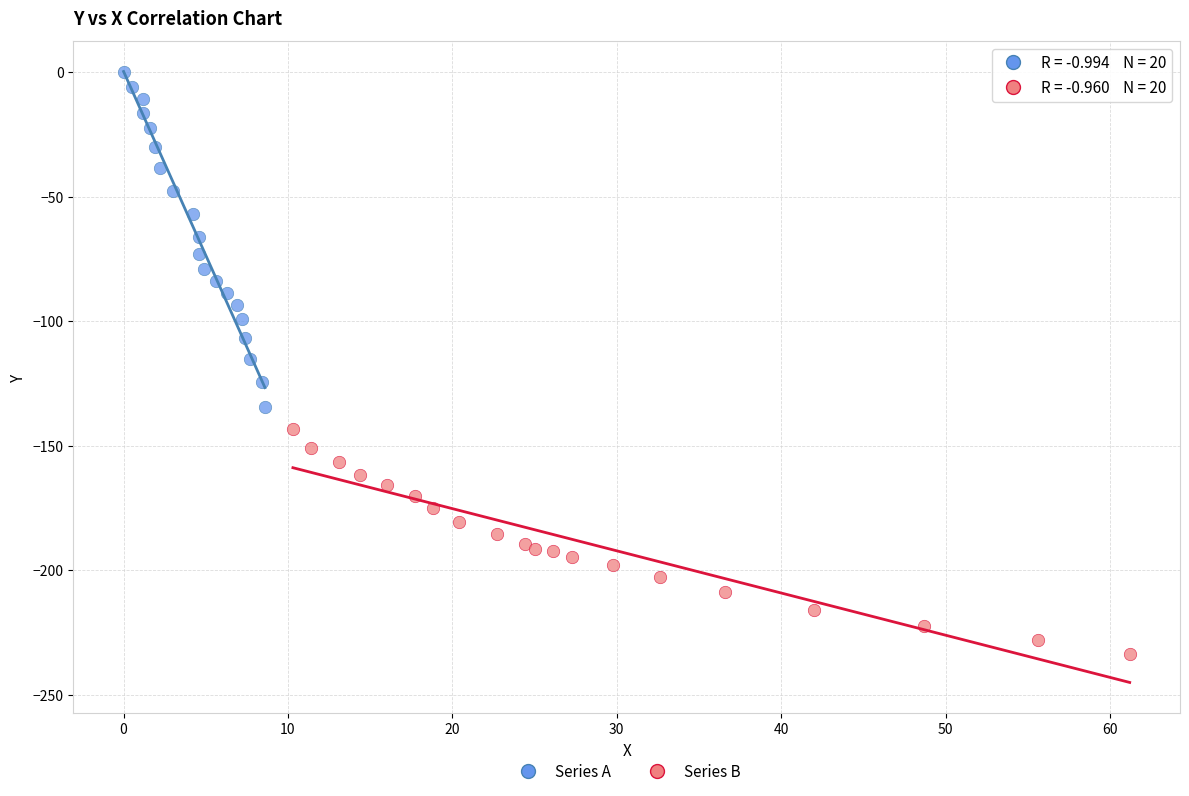

Which series reaches the minimum Y coordinate?

Series B